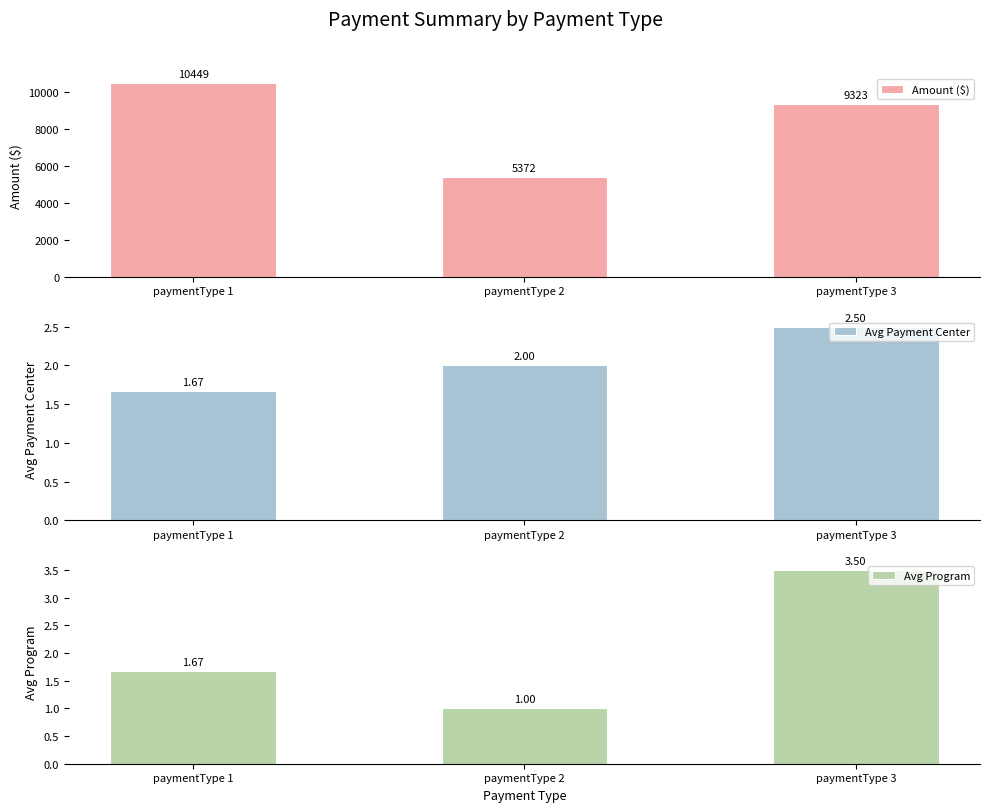

Which has a higher value, paymentType 3 or paymentType 2?

paymentType 3